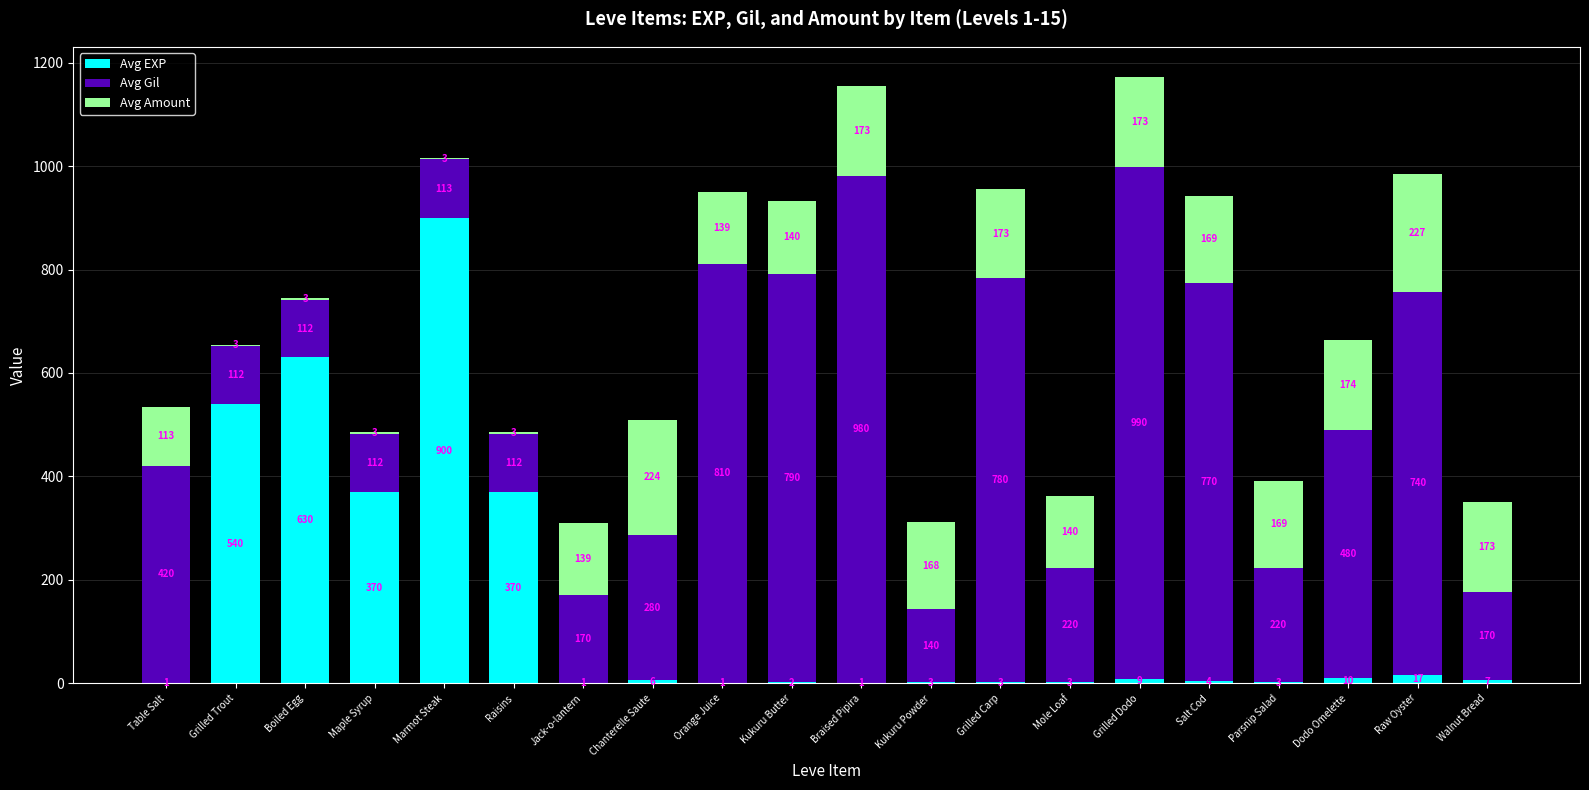

At which label does Avg EXP first exceed 6?

Grilled Trout